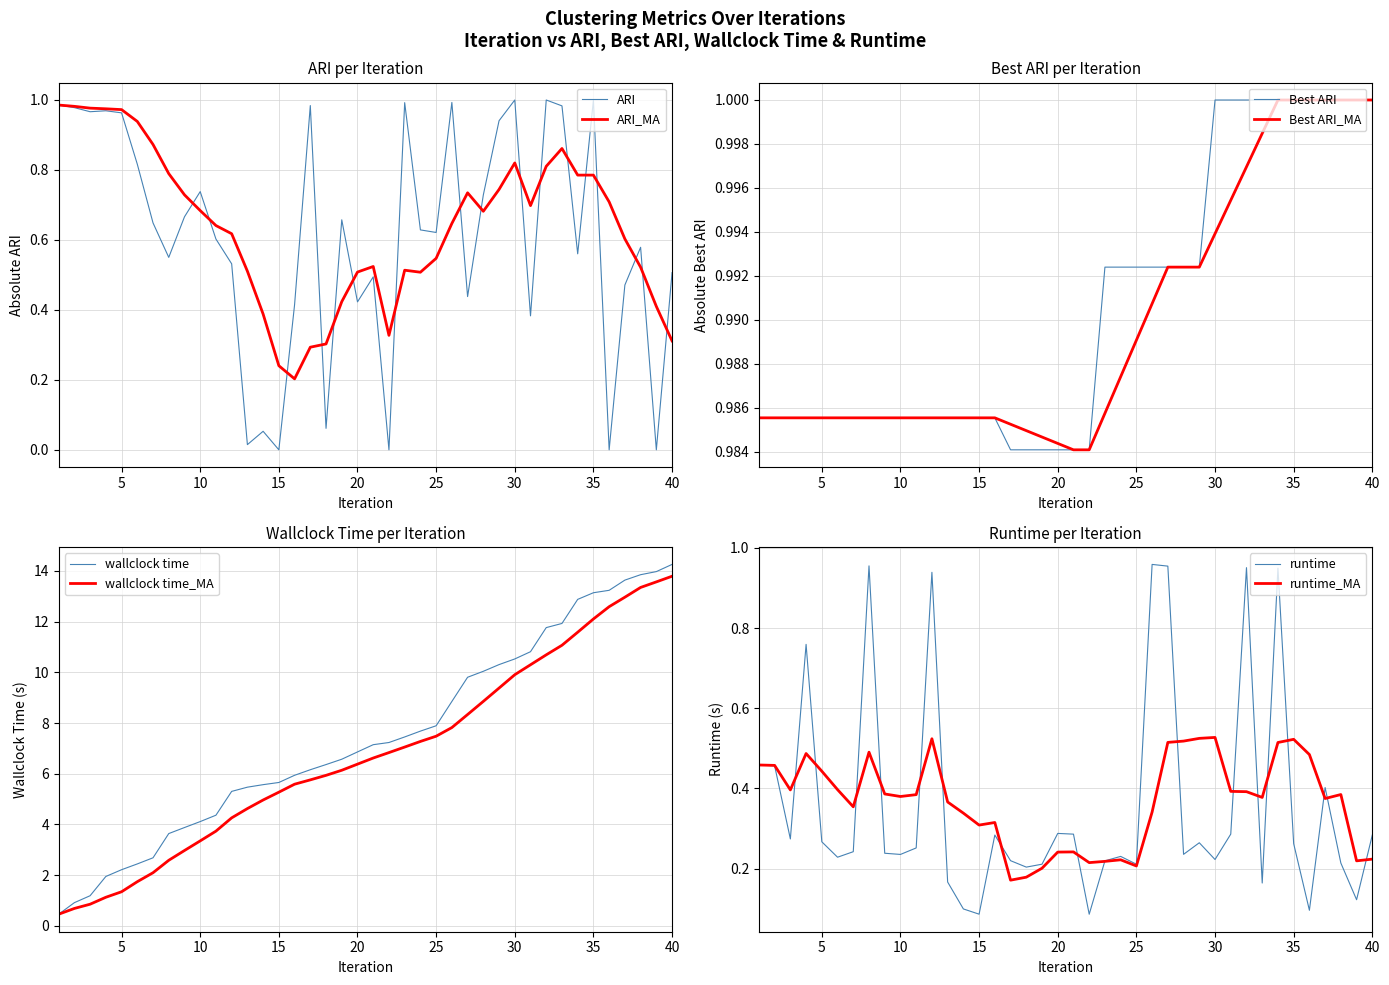

Reading left to right, list all the values displayed in this chart.

ARI: 1=1.0	2=1.0	3=1.0	4=1.0	5=1.0	6=0.8	7=0.6	8=0.6	9=0.7	10=0.7	11=0.6	12=0.5	13=0.0	14=0.1	15=0.0	16=0.4	17=1.0	18=0.1	19=0.7	20=0.4	21=0.5	22=0.0	23=1.0	24=0.6	25=0.6	26=1.0	27=0.4	28=0.7	29=0.9	30=1.0	31=0.4	32=1.0	33=1.0	34=0.6	35=1.0	36=0.0	37=0.5	38=0.6	39=0.0	40=0.5
Best ARI: 1=1.0	2=1.0	3=1.0	4=1.0	5=1.0	6=1.0	7=1.0	8=1.0	9=1.0	10=1.0	11=1.0	12=1.0	13=1.0	14=1.0	15=1.0	16=1.0	17=1.0	18=1.0	19=1.0	20=1.0	21=1.0	22=1.0	23=1.0	24=1.0	25=1.0	26=1.0	27=1.0	28=1.0	29=1.0	30=1.0	31=1.0	32=1.0	33=1.0	34=1.0	35=1.0	36=1.0	37=1.0	38=1.0	39=1.0	40=1.0
wallclock time: 1=0.5	2=0.9	3=1.2	4=1.9	5=2.2	6=2.4	7=2.7	8=3.6	9=3.9	10=4.1	11=4.4	12=5.3	13=5.5	14=5.6	15=5.7	16=5.9	17=6.2	18=6.4	19=6.6	20=6.9	21=7.1	22=7.2	23=7.4	24=7.7	25=7.9	26=8.8	27=9.8	28=10.0	29=10.3	30=10.5	31=10.8	32=11.8	33=11.9	34=12.9	35=13.1	36=13.2	37=13.6	38=13.8	39=14.0	40=14.3
runtime: 1=0.5	2=0.5	3=0.3	4=0.8	5=0.3	6=0.2	7=0.2	8=1.0	9=0.2	10=0.2	11=0.3	12=0.9	13=0.2	14=0.1	15=0.1	16=0.3	17=0.2	18=0.2	19=0.2	20=0.3	21=0.3	22=0.1	23=0.2	24=0.2	25=0.2	26=1.0	27=1.0	28=0.2	29=0.3	30=0.2	31=0.3	32=1.0	33=0.2	34=0.9	35=0.3	36=0.1	37=0.4	38=0.2	39=0.1	40=0.3